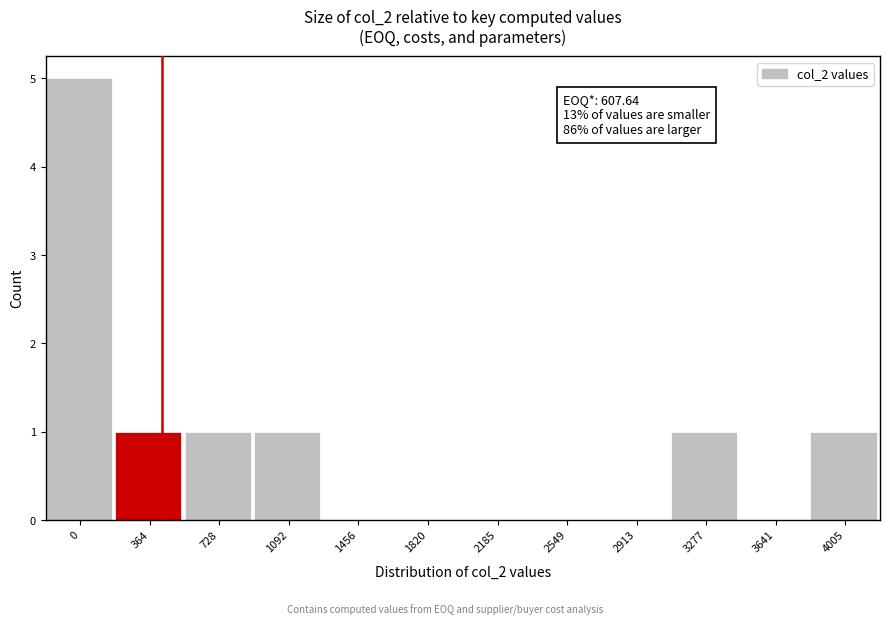

Reading left to right, extract all data points from this chart.

0=5	364=1	728=1	1092=1	1456=0	1820=0	2185=0	2549=0	2913=0	3277=1	3641=0	4005=1